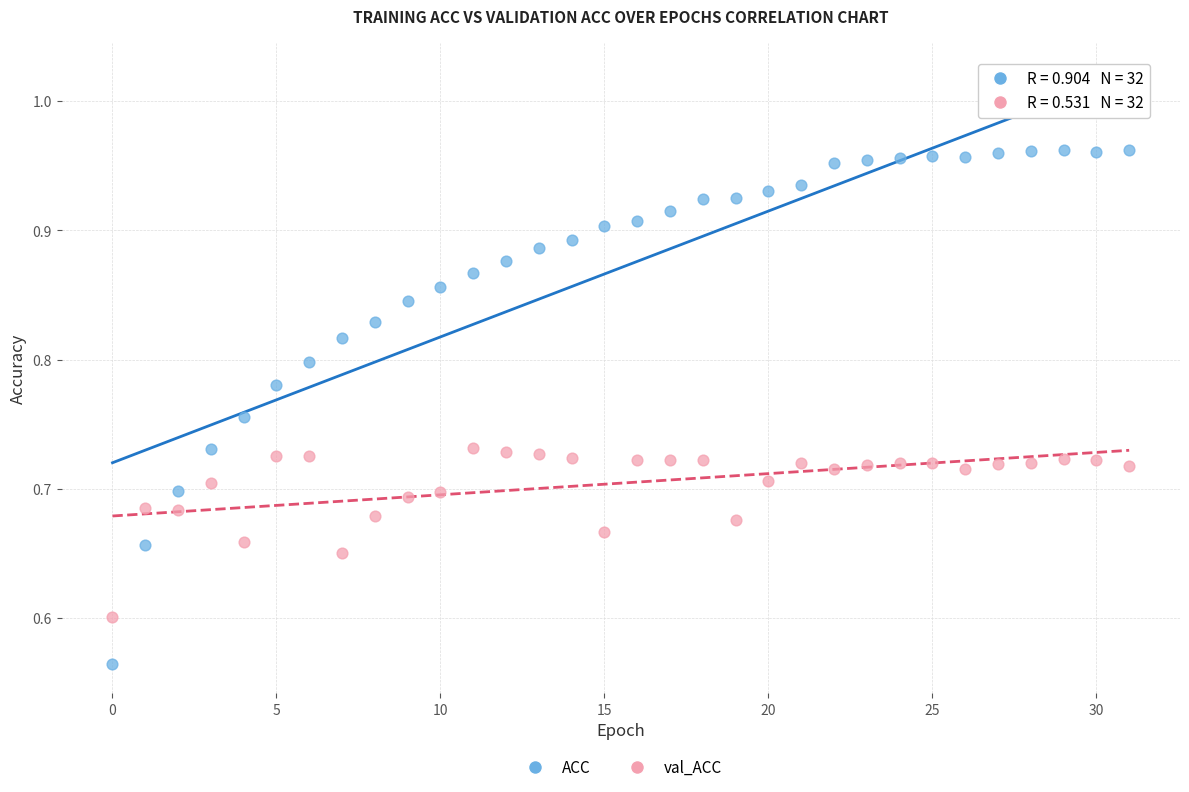

Which series has the widest spread of Y values?

ACC